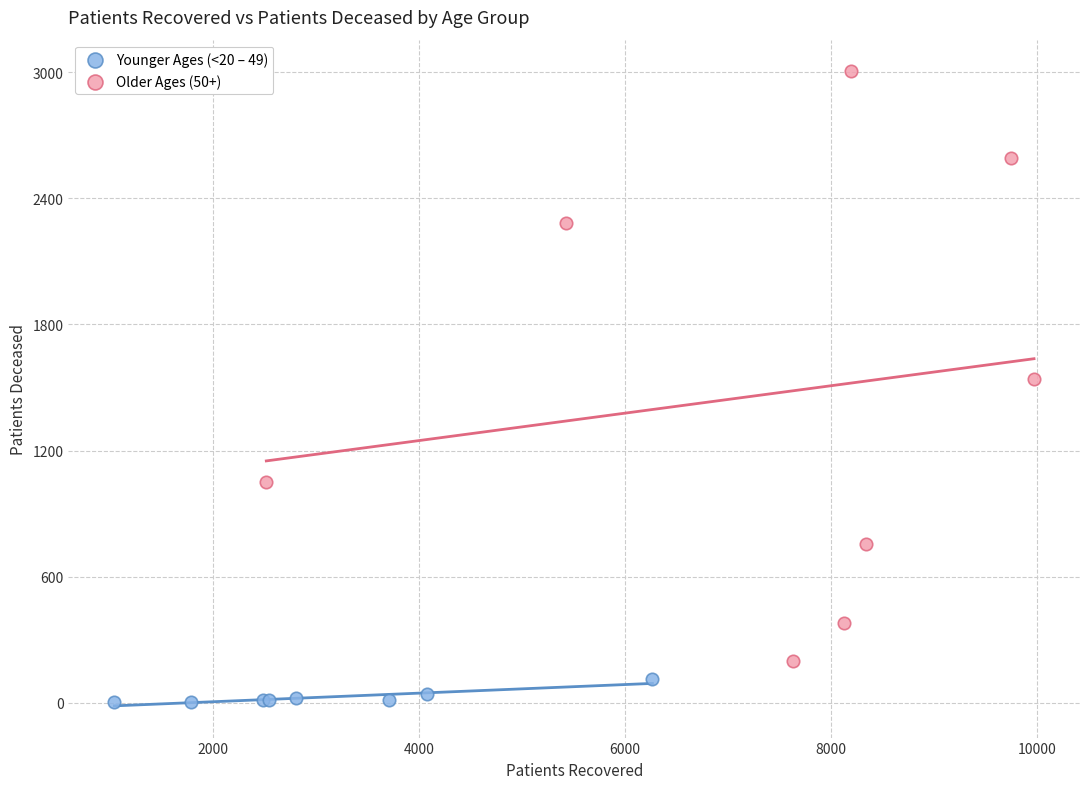

What are all the series names shown in the legend?

Younger Ages (<20 – 49), Older Ages (50+)